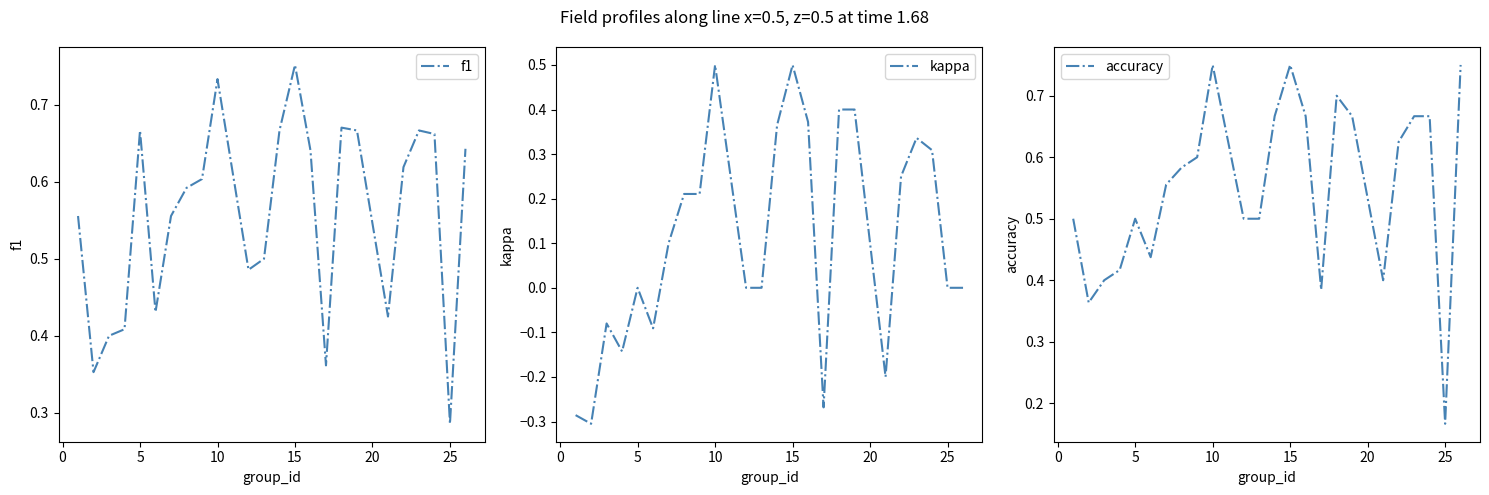

At which label does f1 reach its peak?

15